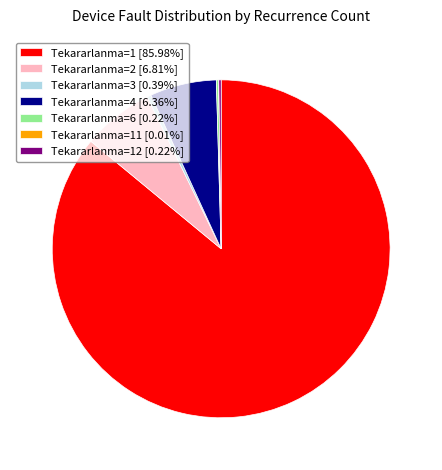

Is Tekararlanma=1 [85.98%] the majority of the pie?

Yes